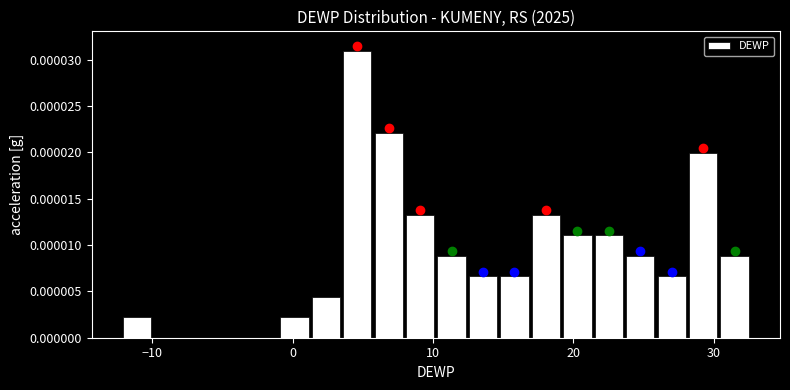

Read against the x-axis, roughly where is the centre of the tallest bar?

5